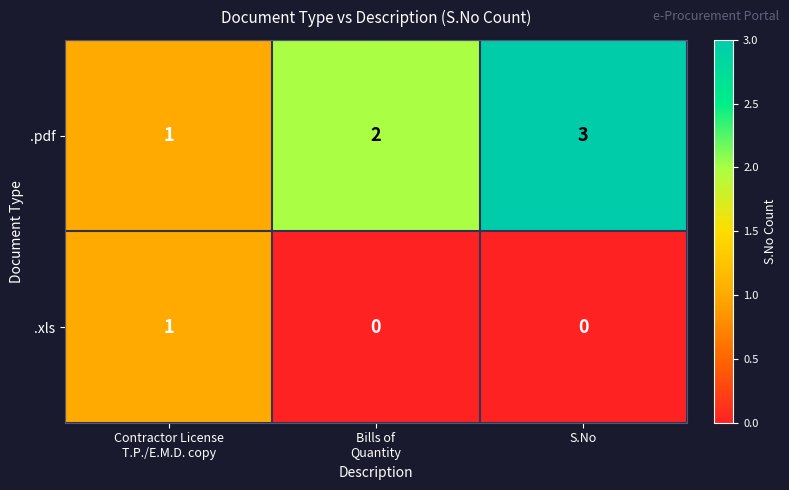

What is the approximate value of .pdf at S.No?

3